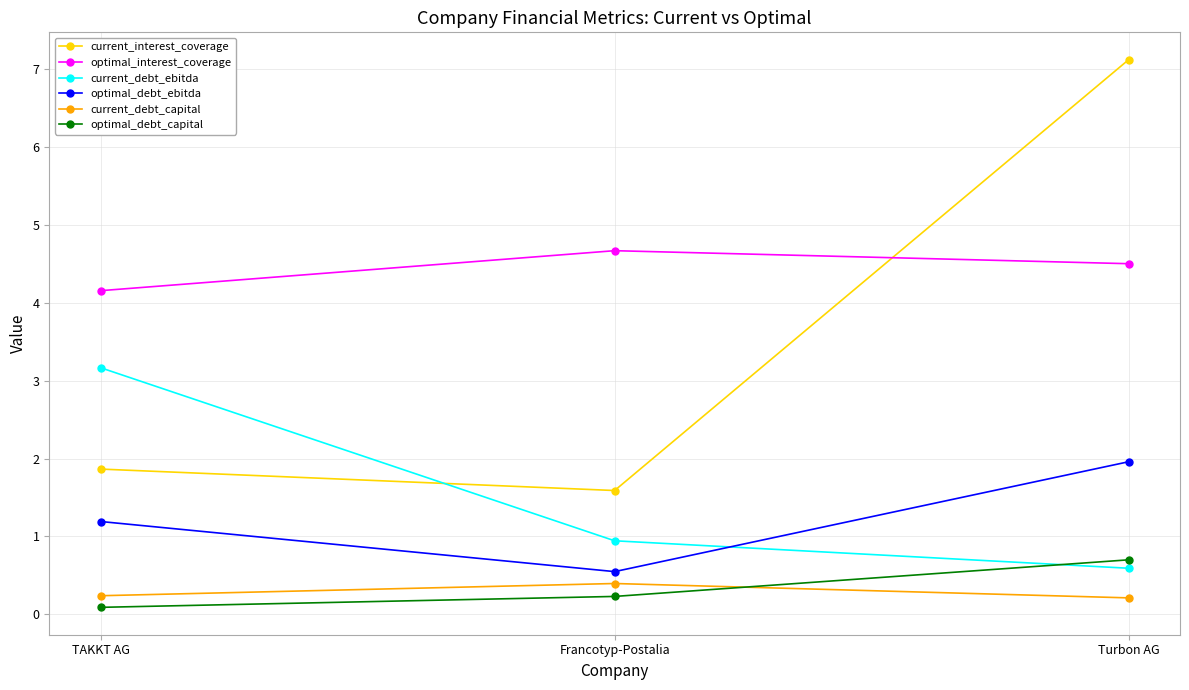

What is the difference between the optimal_interest_coverage values at TAKKT AG and Turbon AG?

0.3